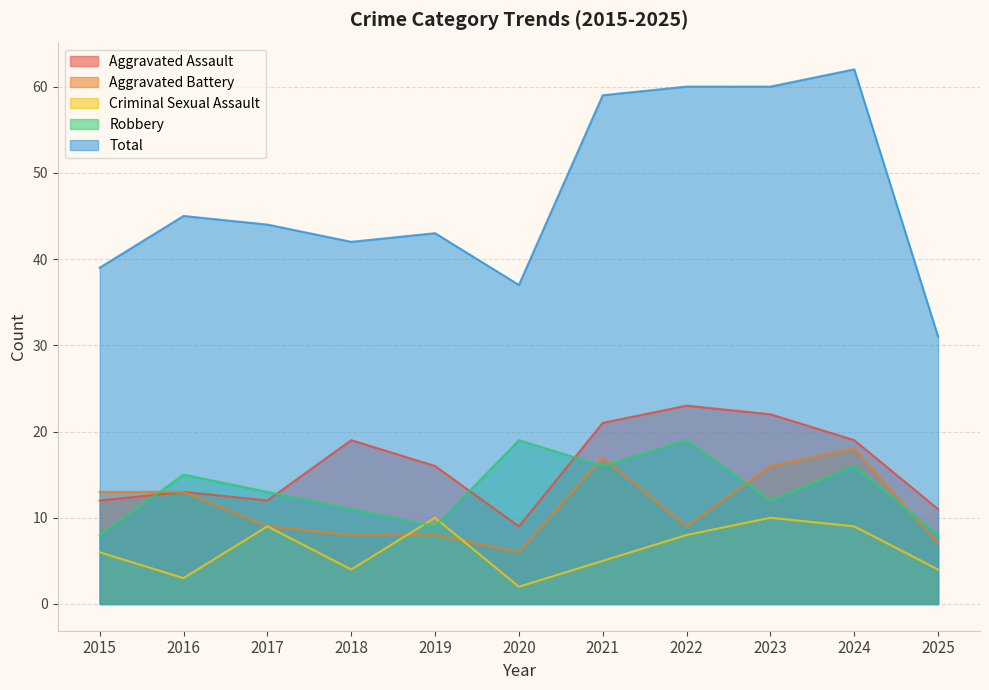

Reading left to right, list all the values displayed in this chart.

Aggravated Assault: 12	13	12	19	16	9	21	23	22	19	11
Aggravated Battery: 13	13	9	8	8	6	17	9	16	18	7
Criminal Sexual Assault: 6	3	9	4	10	2	5	8	10	9	4
Robbery: 8	15	13	11	9	19	16	19	12	16	8
Total: 39	45	44	42	43	37	59	60	60	62	31